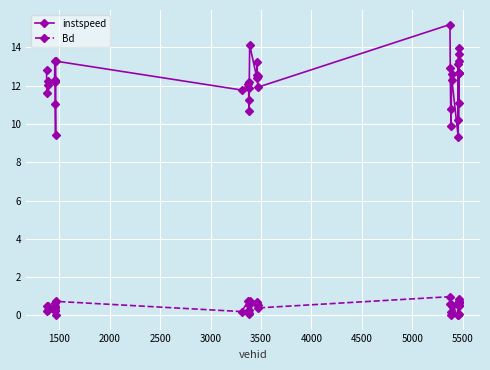

How many categories are shown in the chart?

40